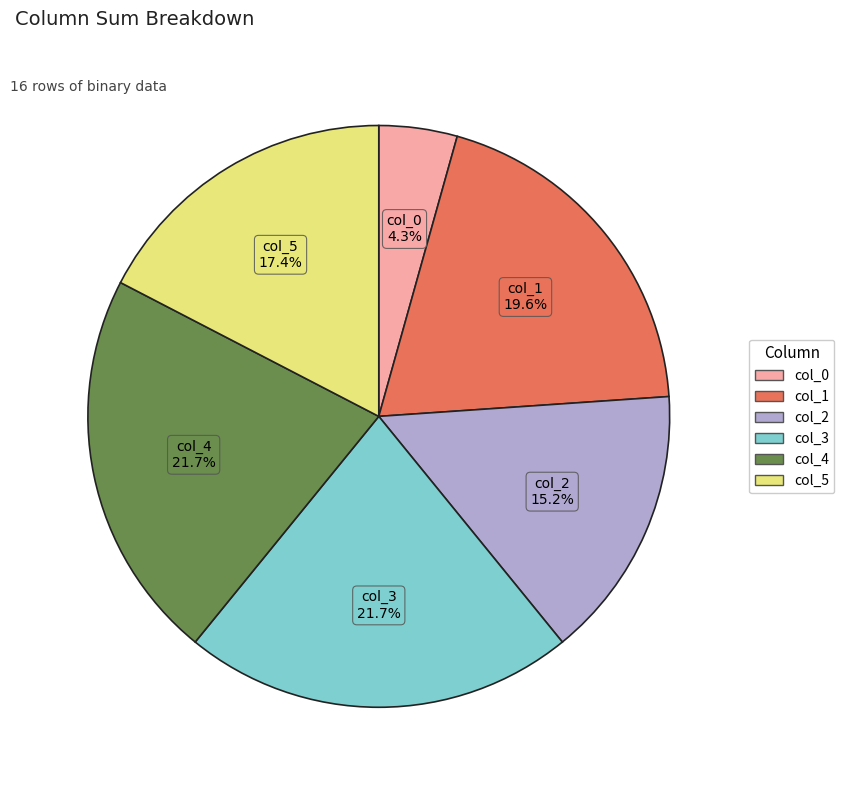

Approximately how many times larger is the value at col_2 compared to col_4?

0.7